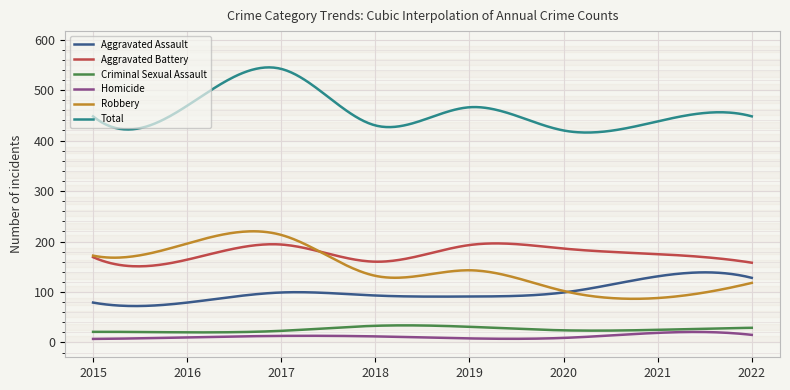

Does the chart display data point markers on the line(s)?

No